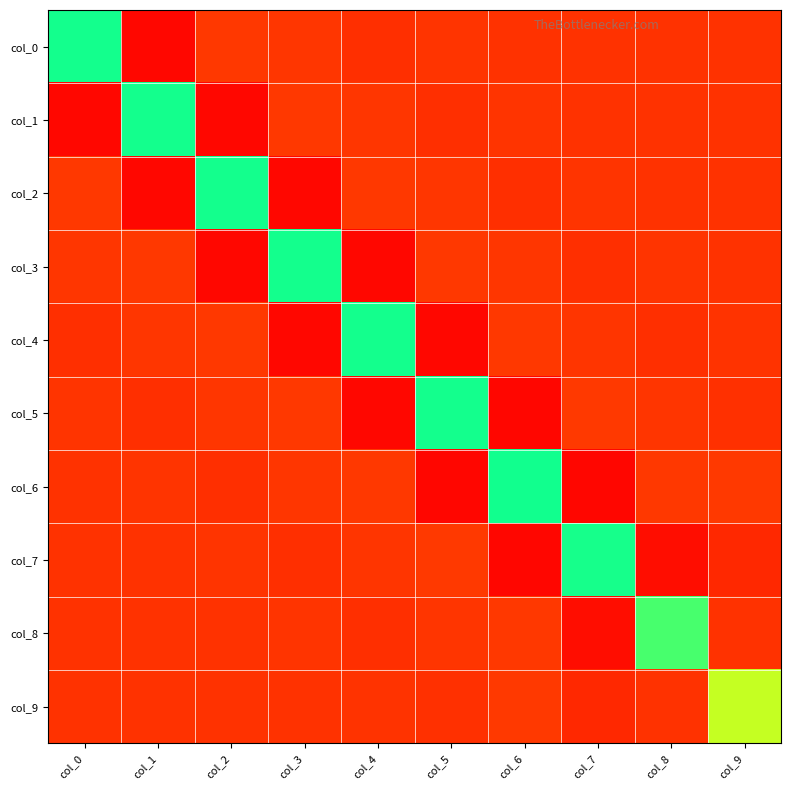

At which category is the sum across all series the highest?

col_0